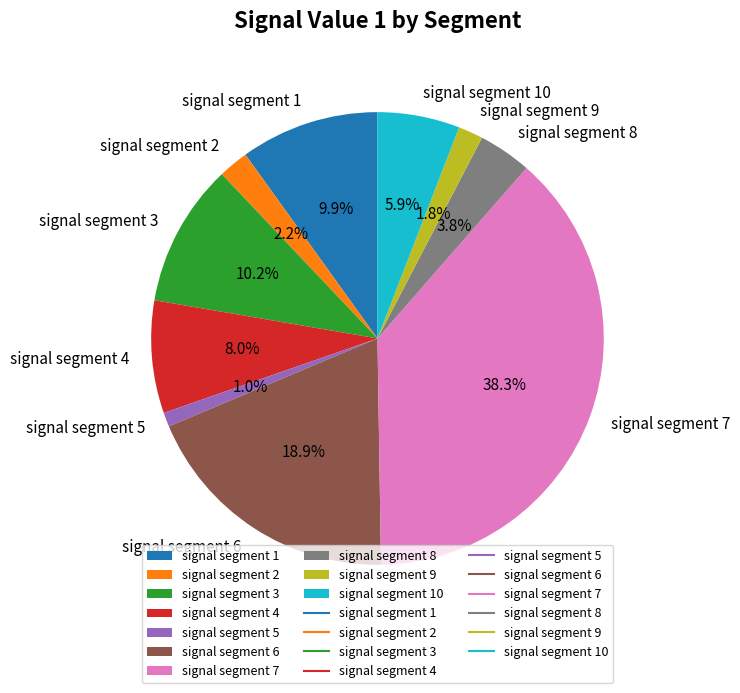

Does signal segment 3 account for over 50% of the chart?

No